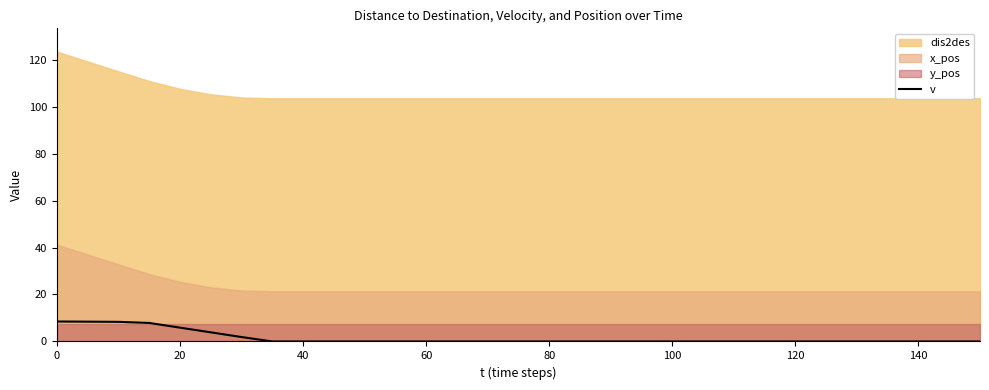

What is the average value?

1.4